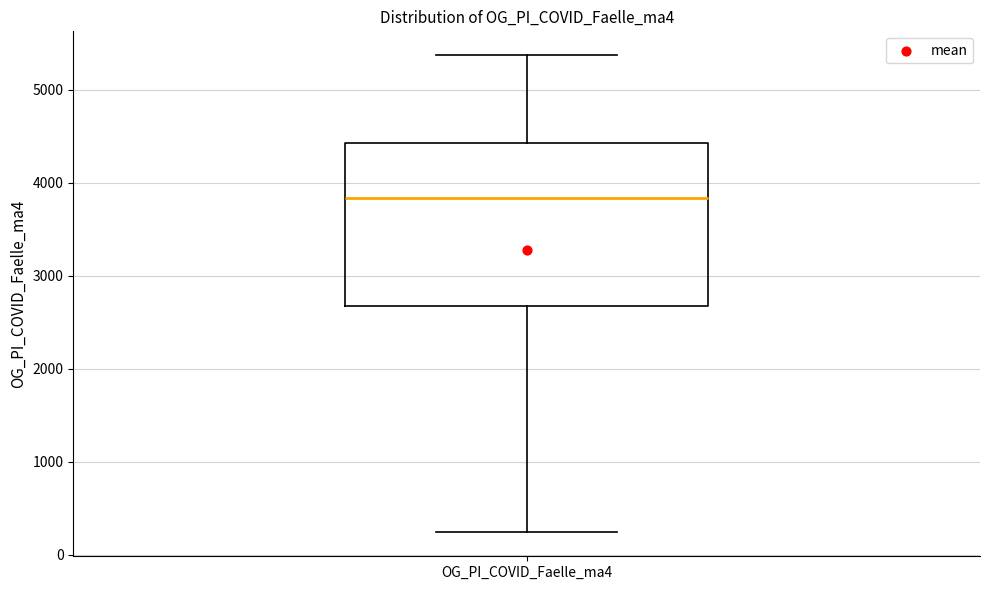

Where is the lower edge of the box for OG_PI_COVID_Faelle_ma4 on the y-axis? The values are not printed on the chart, so give them approximately, as read against the axis.

2700